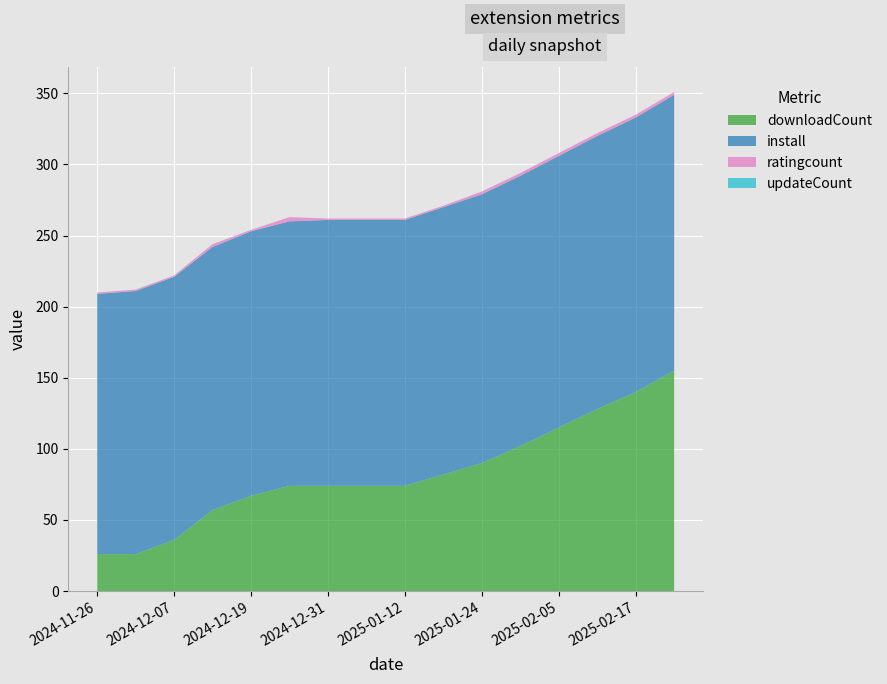

Reading left to right, list all the values displayed in this chart.

downloadCount: 26	26	36	57	67	74	74	74	74	82	90	102	115	128	140	155
install: 183	185	185	185	186	186	187	187	187	188	189	190	191	192	193	194
ratingcount: 1	1	1	2	1	3	1	1	1	1	2	2	2	2	2	2
updateCount: 0	0	0	0	0	0	0	0	0	0	0	0	0	0	0	0